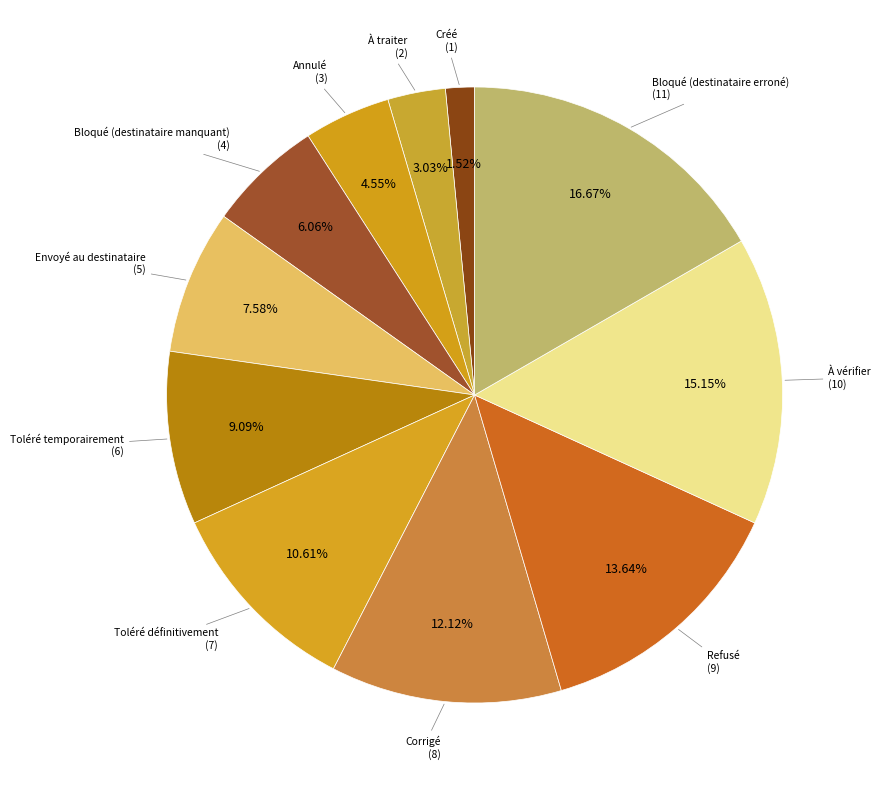

How many segments does this pie chart have?

11